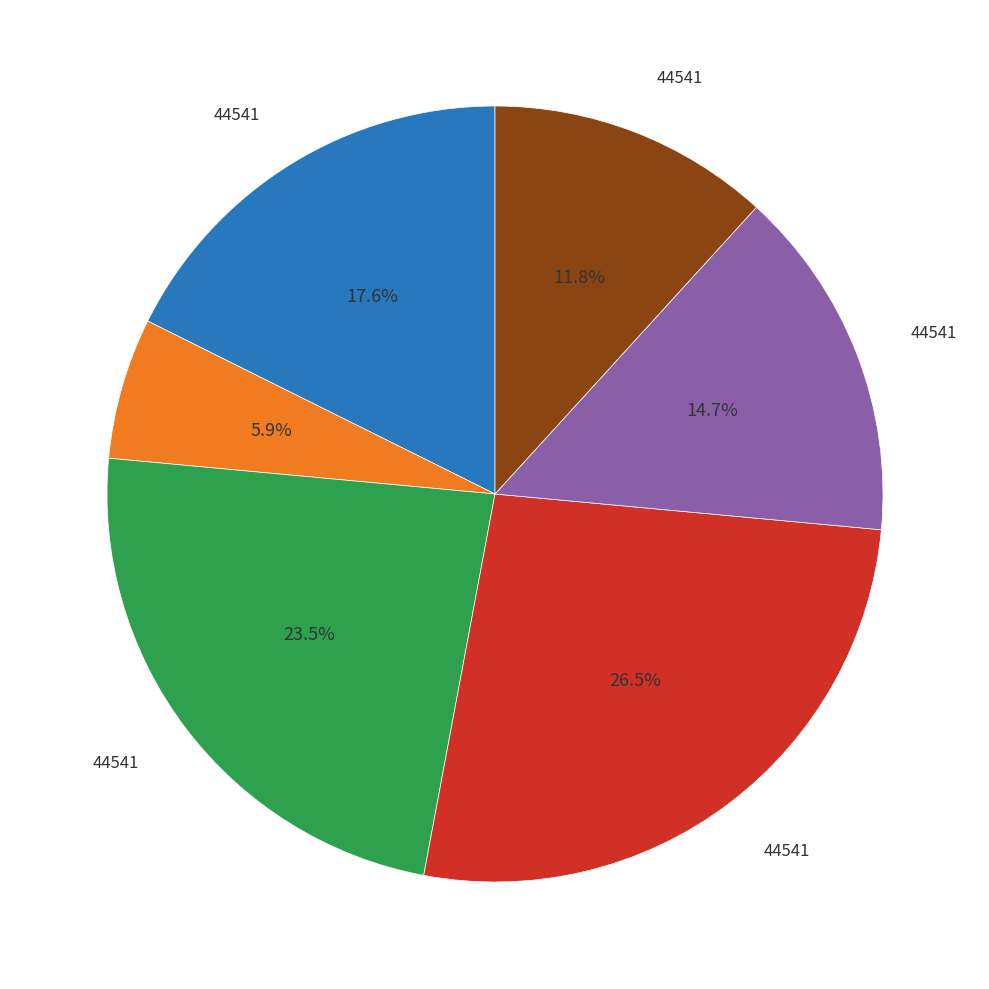

How many slices are in this pie chart?

6